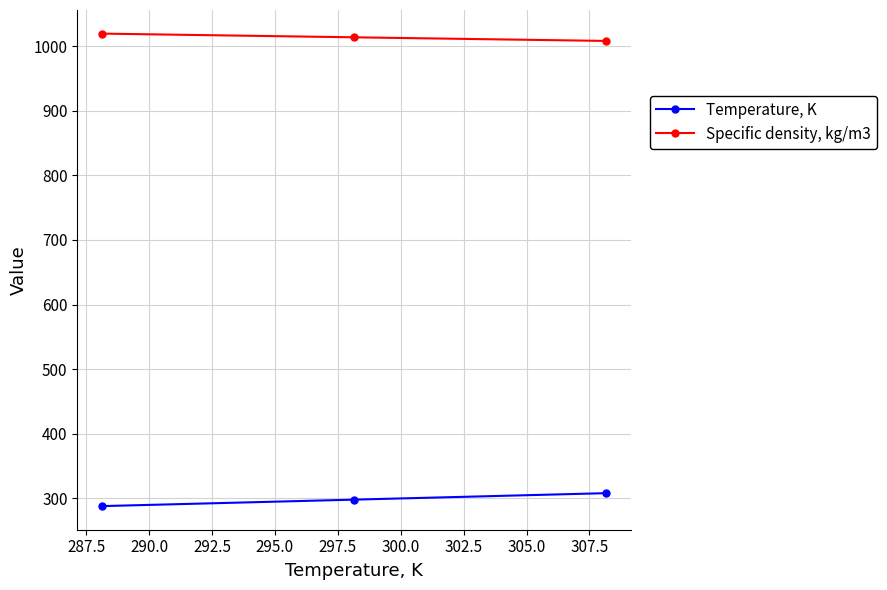

Rank the series by their average value, from highest to lowest.

Specific density, kg/m3, Temperature, K